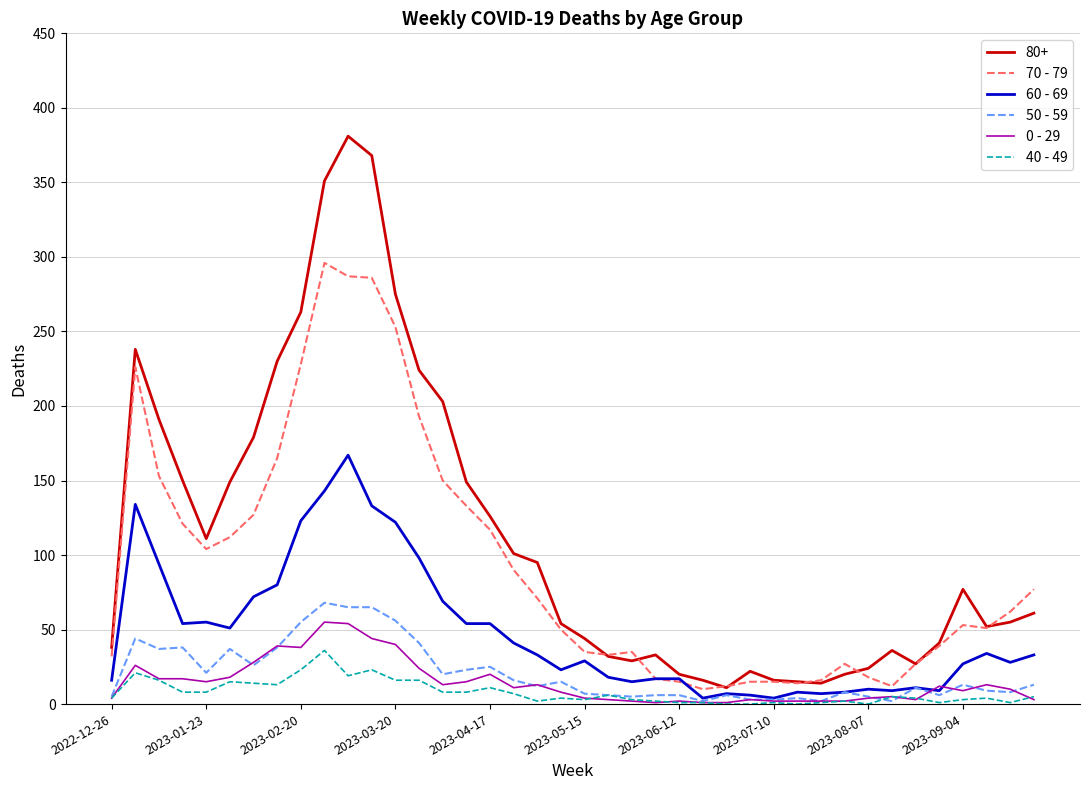

Which series has the largest total across all categories?

80+